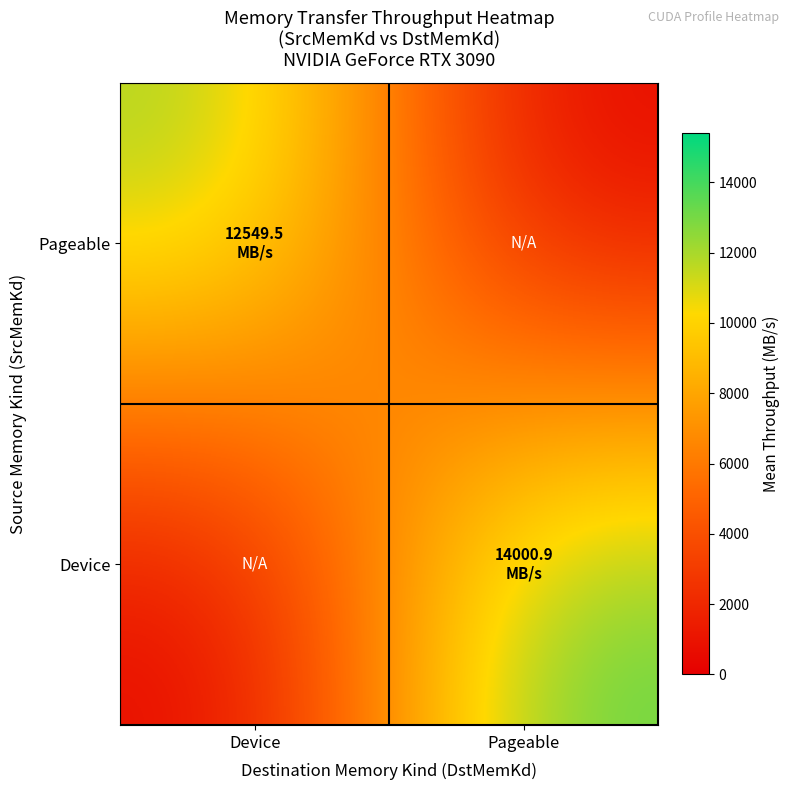

Rank the series by their average value, from lowest to highest.

Pageable, Device